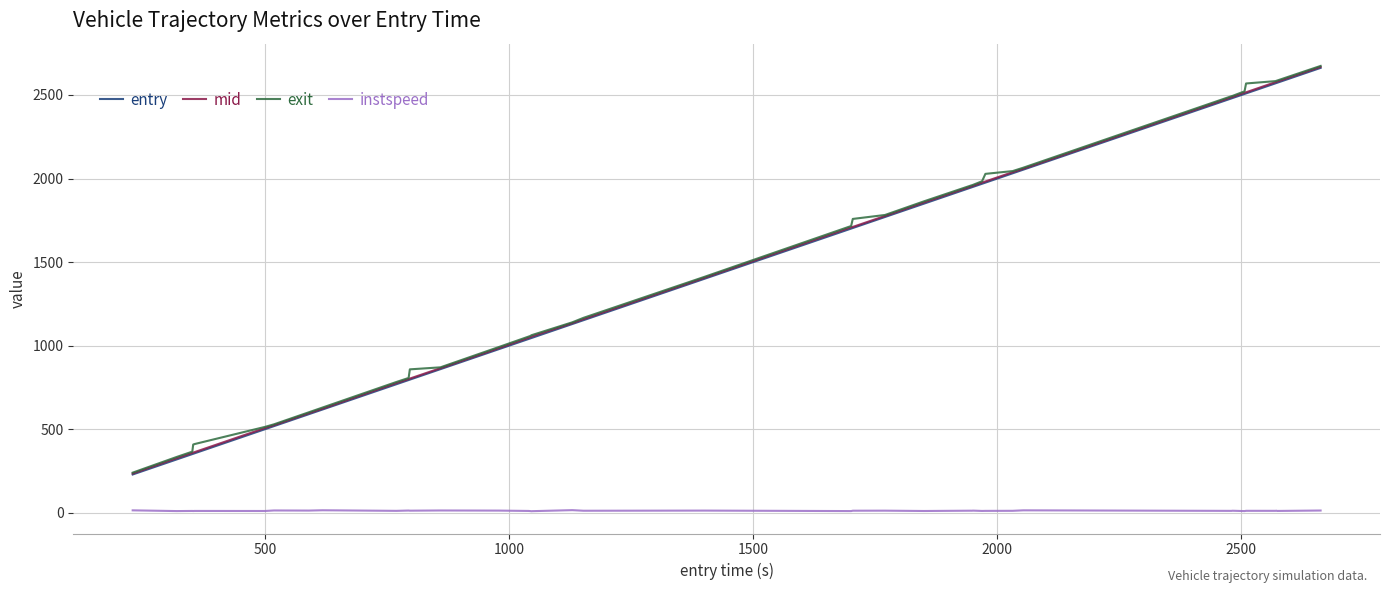

True or false: mid and instspeed cross at least once.

False